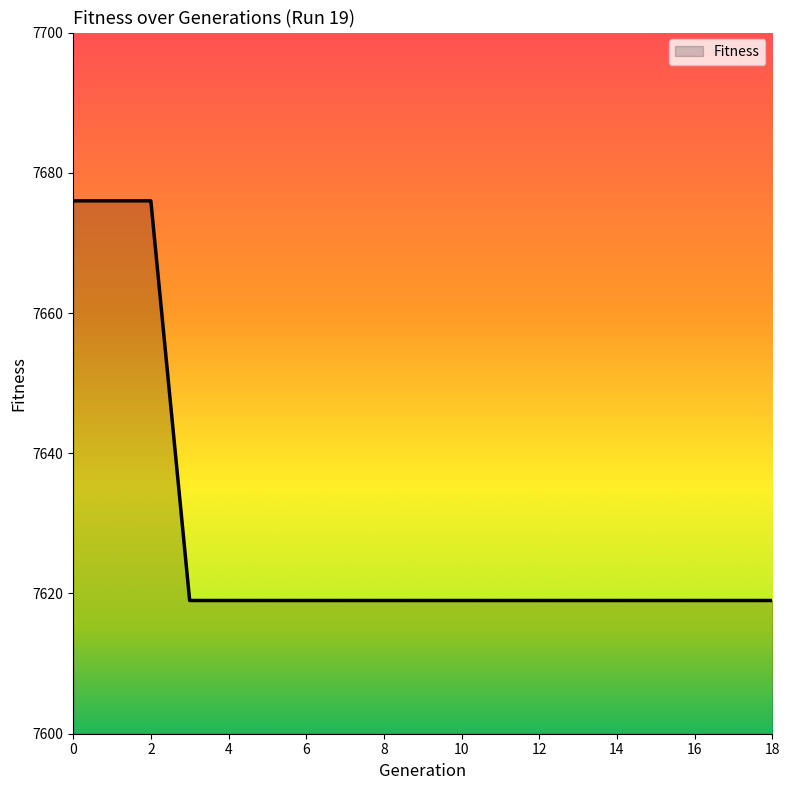

What is the minimum value shown in the chart?

7619